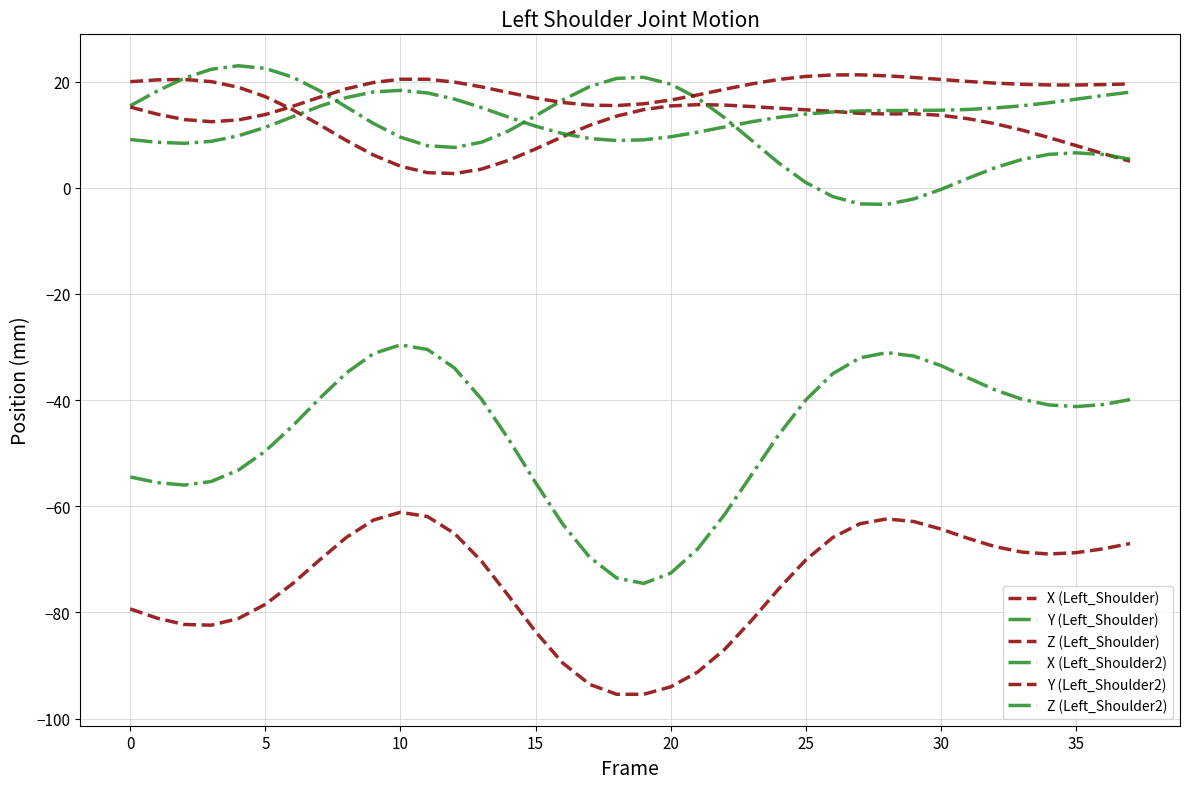

How many series are shown in this chart?

6